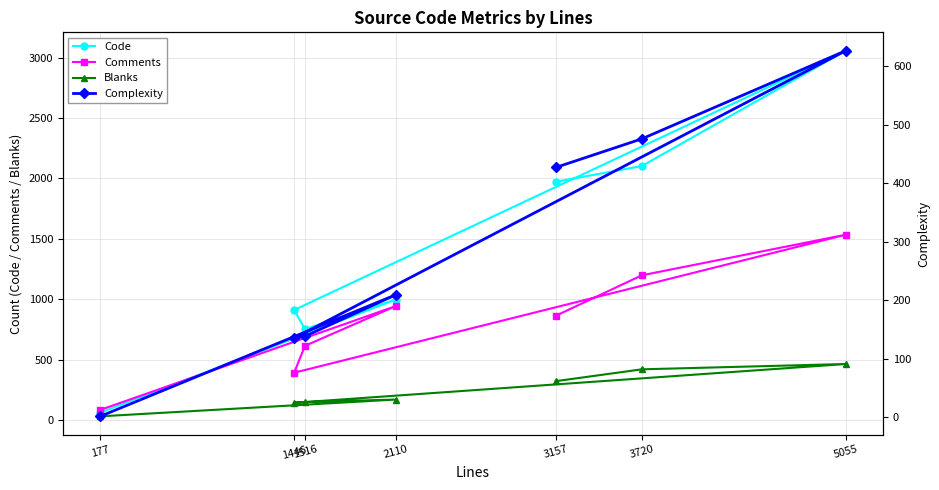

What is the total value across all series at 1446?

1581